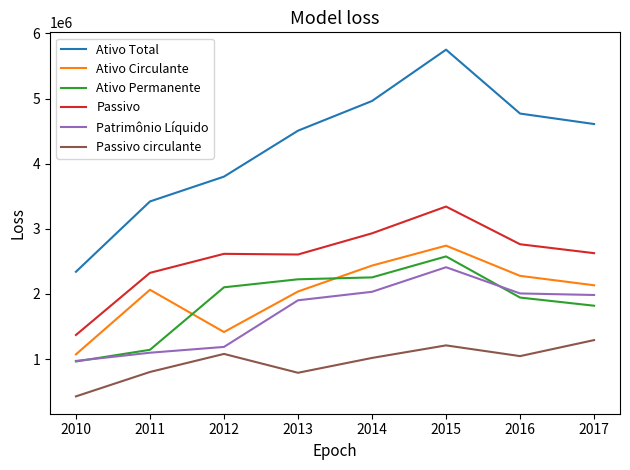

True or false: Patrimônio Líquido and Passivo circulante intersect in this chart.

False